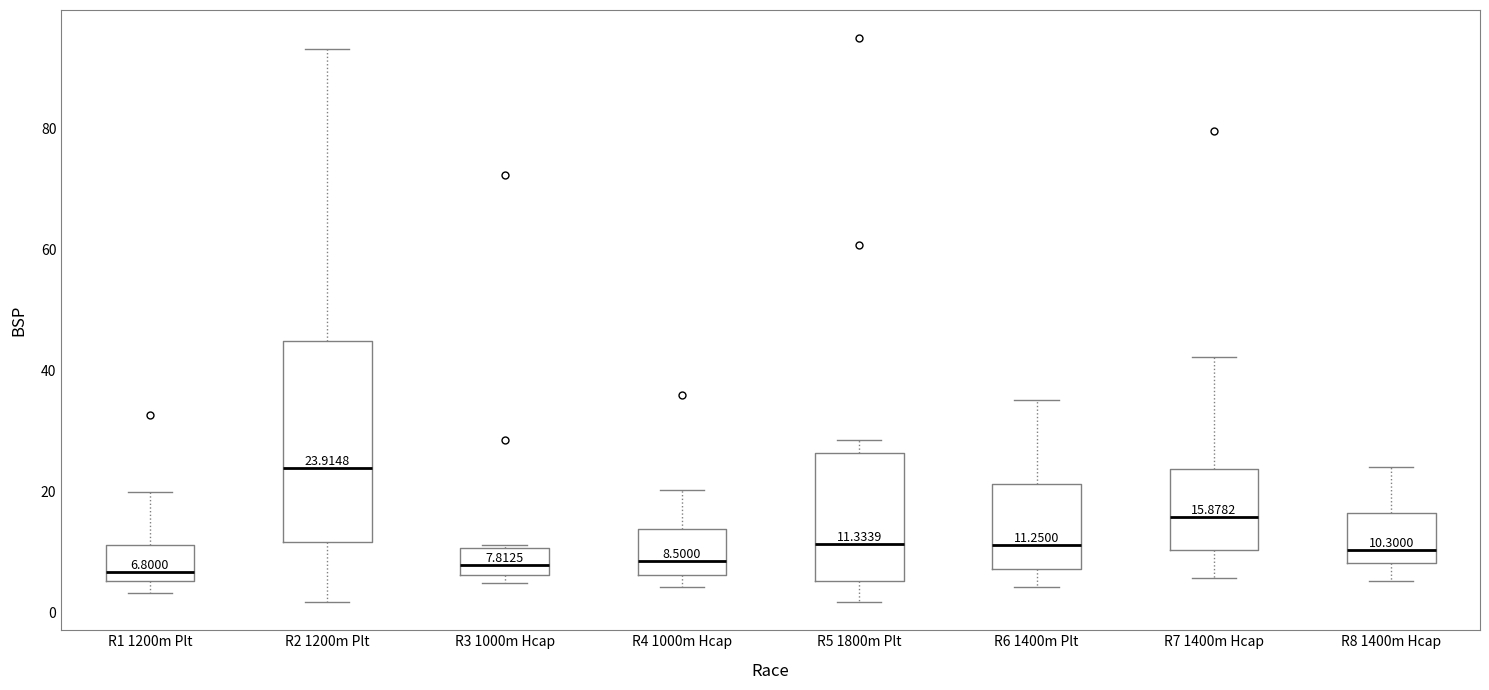

Which box's median line is the highest?

R2 1200m Plt